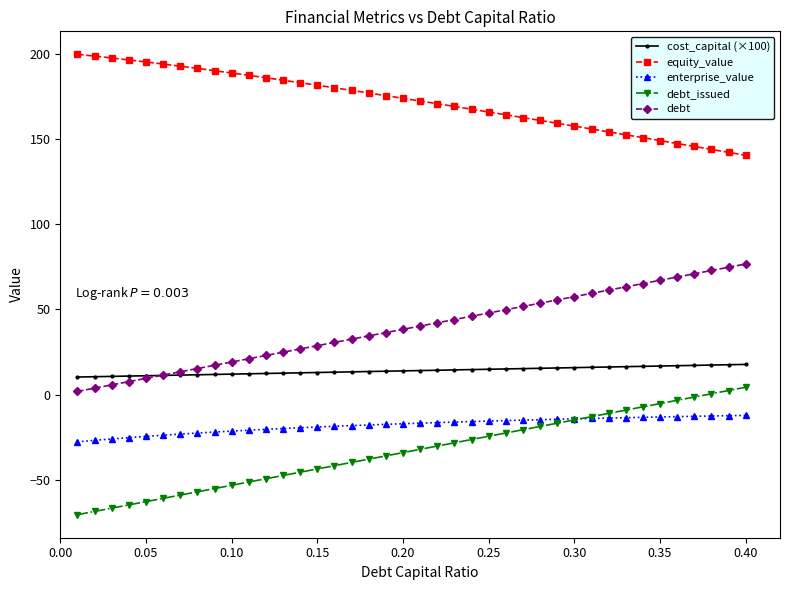

True or false: equity_value and debt intersect in this chart.

False